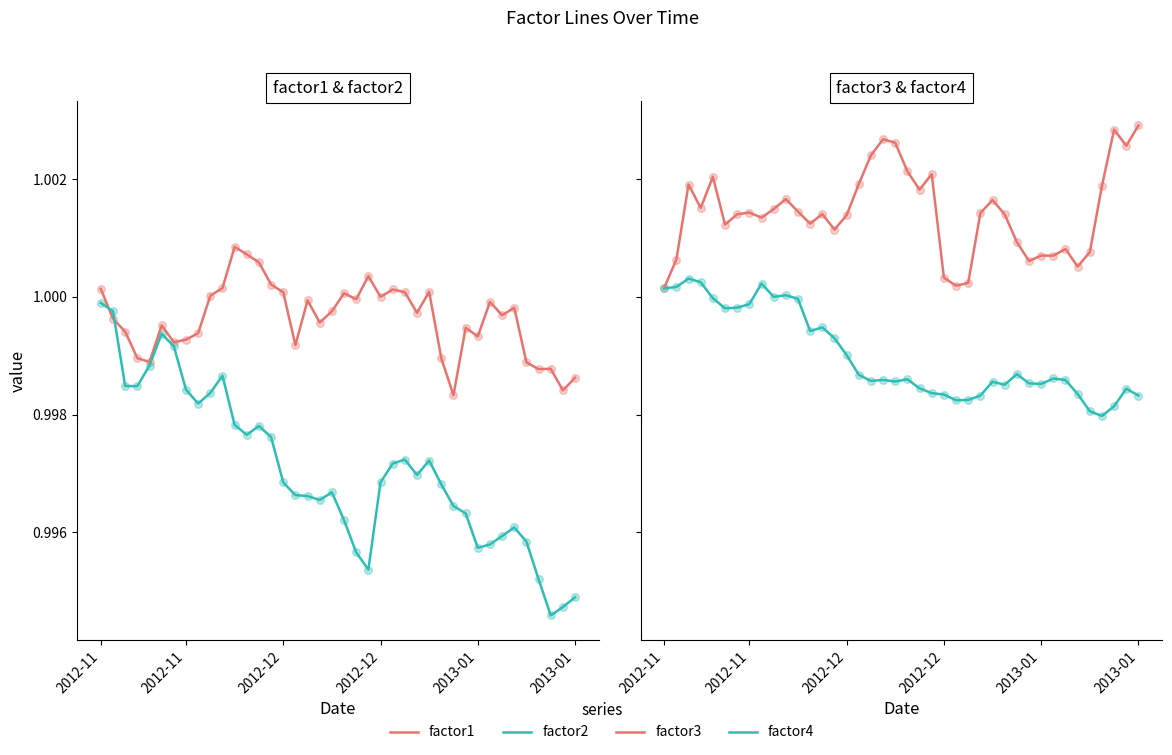

Is the value of factor4 at 21 greater than the value of factor3 at 30?

No